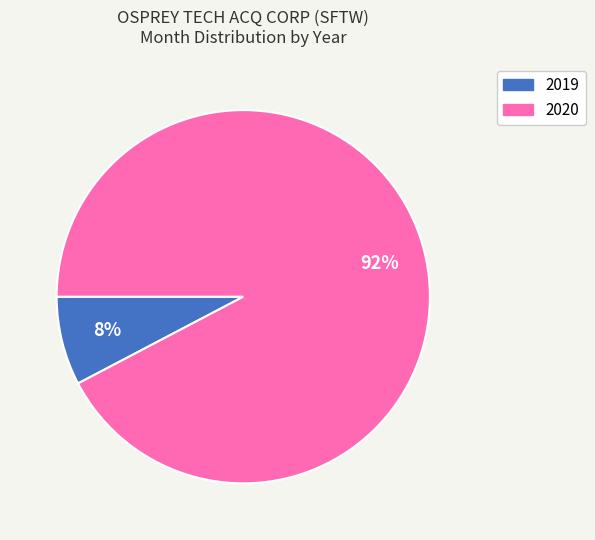

Rank the categories by value from lowest to highest.

2019, 2020